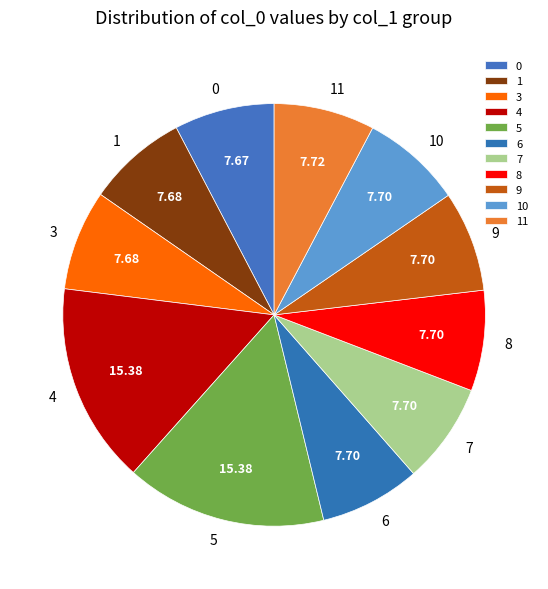

Is it true that 10 is 8% of the pie?

True